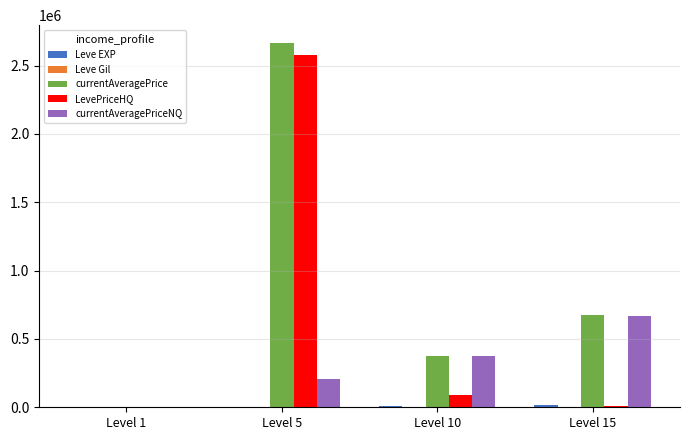

Are the bars grouped side by side (vs. stacked)?

Yes